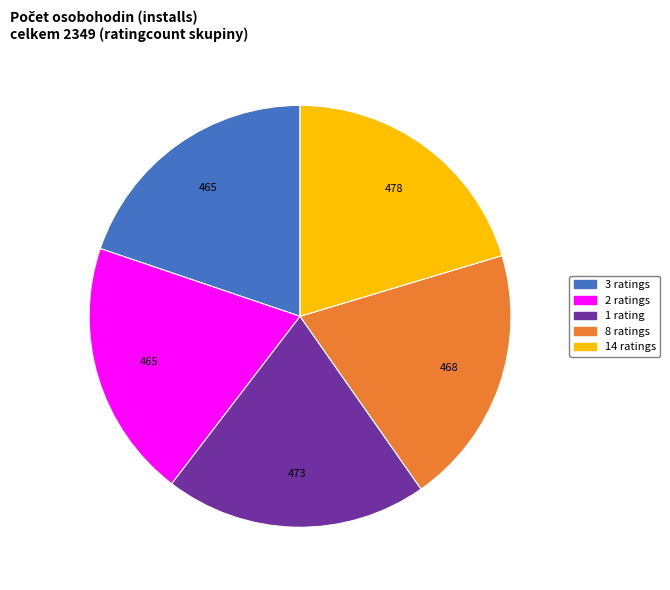

Is the sum of 8 ratings and 2 ratings greater than half?

No